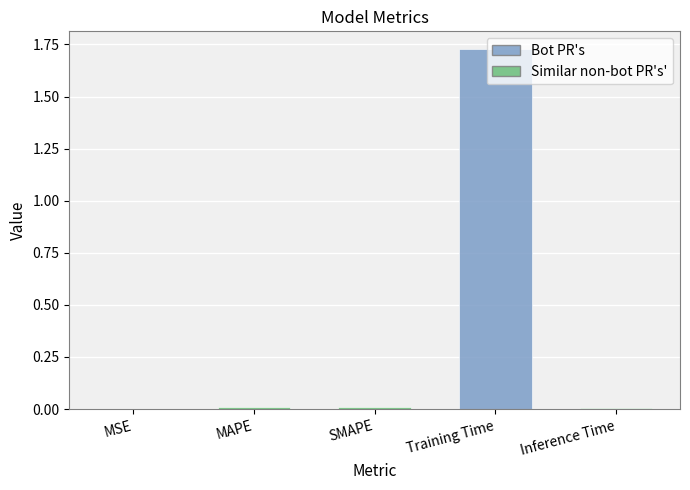

The chart shows a value of 0.0 at SMAPE. True or false?

True